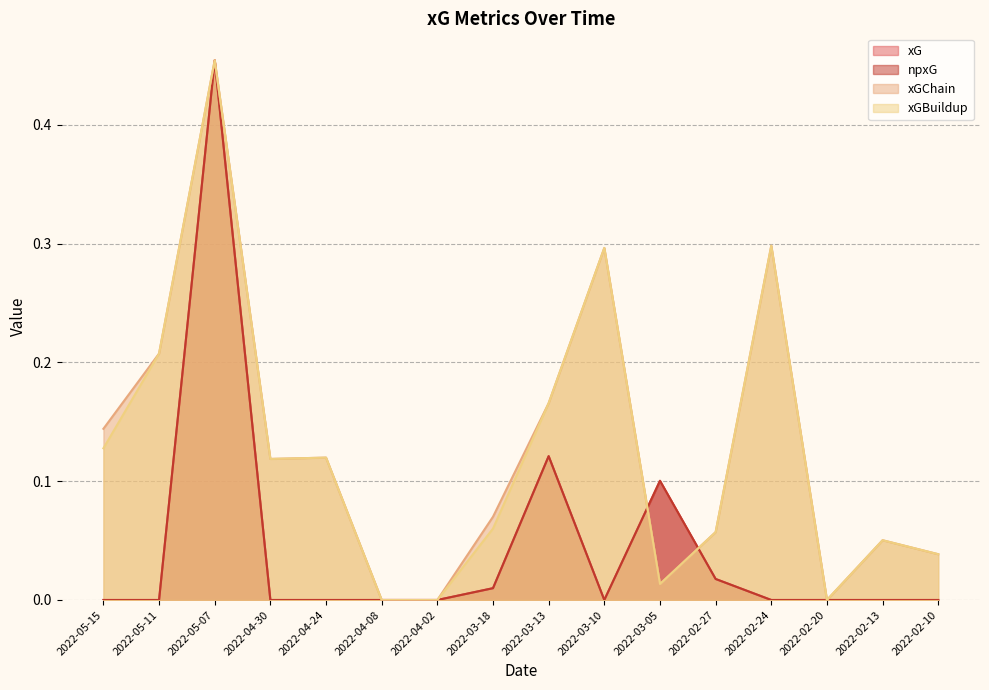

In xG, how many points are lower than both neighbors (excluding endpoints)?

1